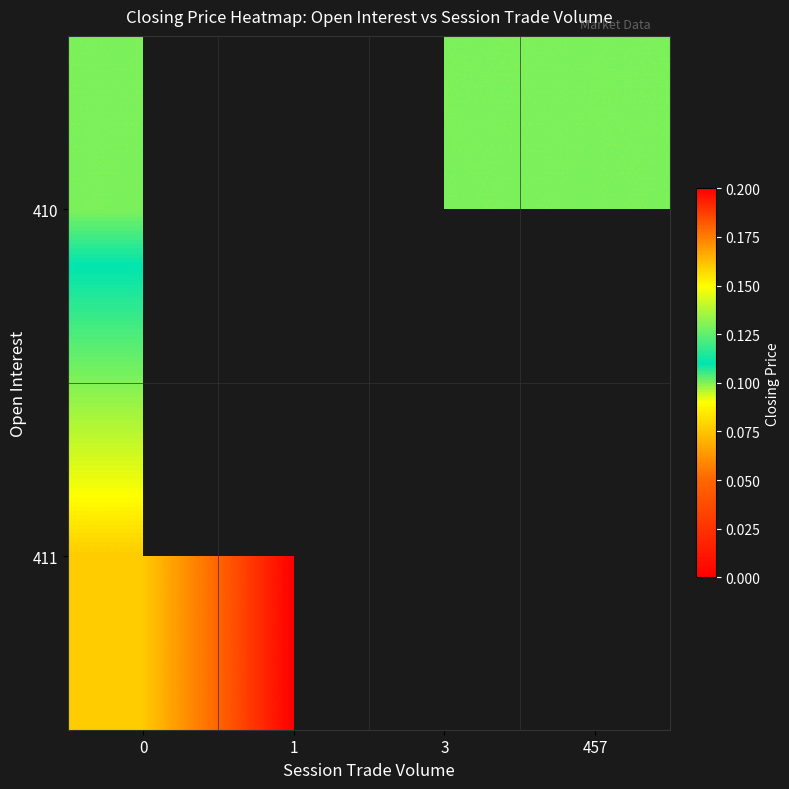

List the series in order of their peak value, highest first.

411, 410